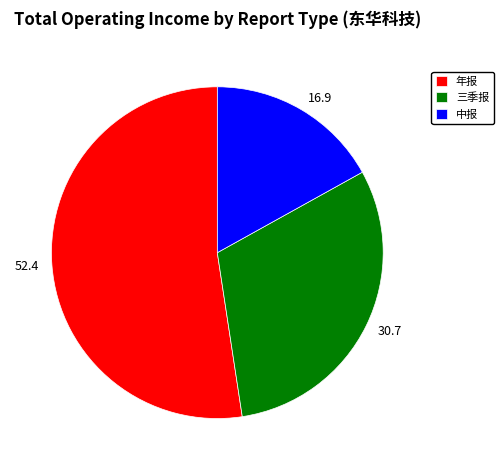

Count the number of slices in the pie.

3